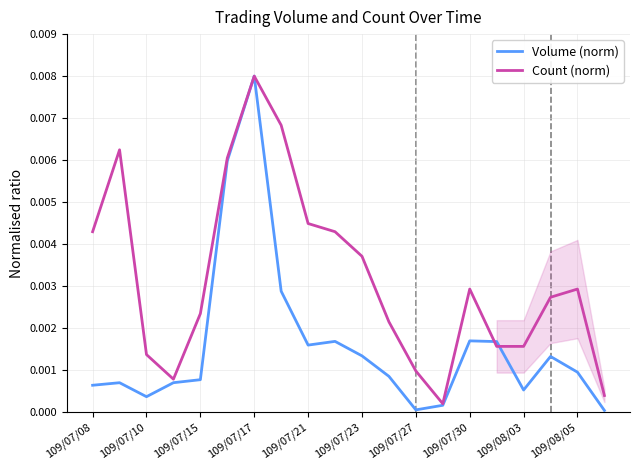

Rank the series by their average value, from lowest to highest.

Volume (norm), Count (norm)